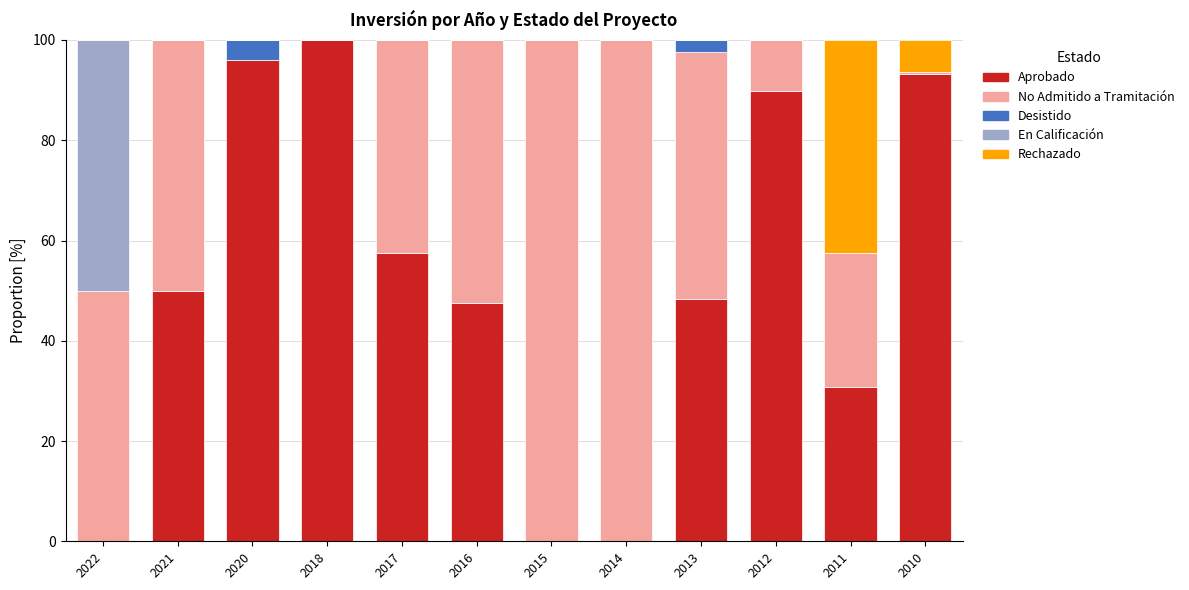

What is the sum of all Aprobado values?

613.1